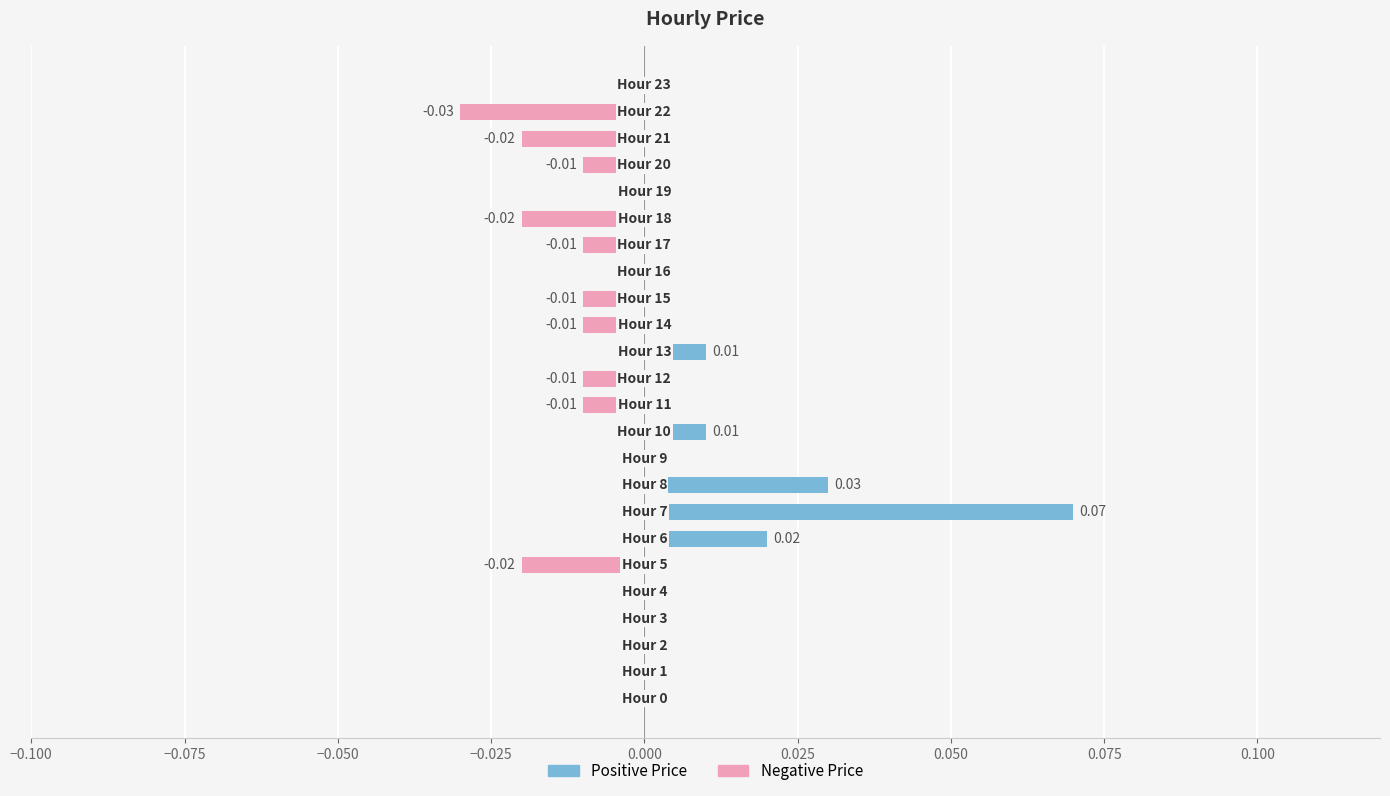

Rank the series by their maximum value, from lowest to highest.

Negative Price, Positive Price